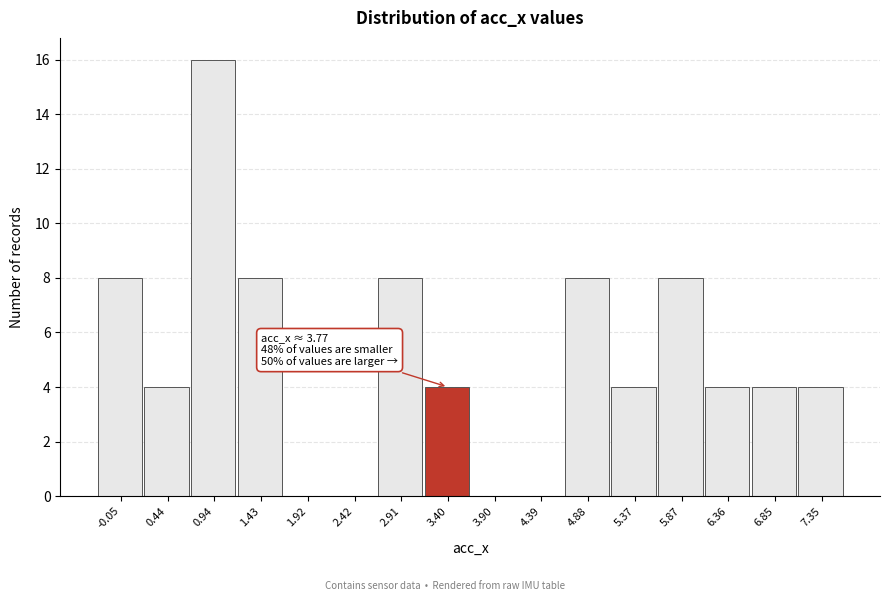

Reading right to left, transcribe all the data shown in this chart.

7.35=4	6.85=4	6.36=4	5.87=8	5.37=4	4.88=8	4.39=0	3.90=0	3.40=4	2.91=8	2.42=0	1.92=0	1.43=8	0.94=16	0.44=4	-0.05=8